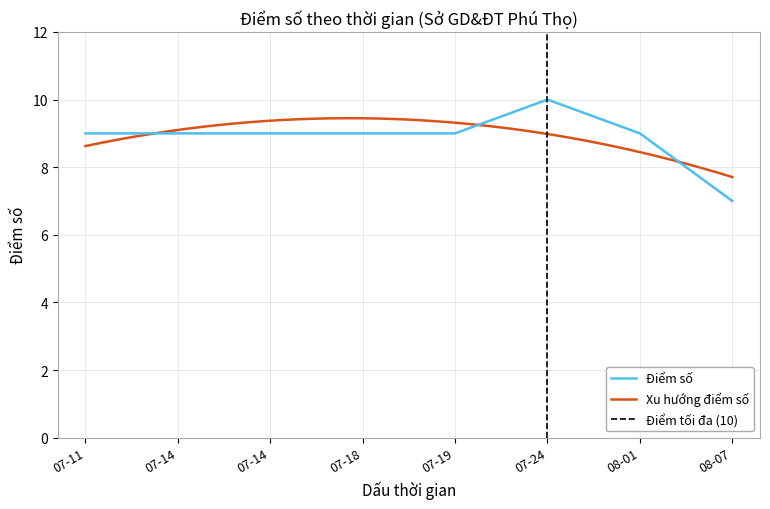

Rank the categories by value from lowest to highest.

08-07, 07-11, 07-14, 07-14, 07-18, 07-19, 08-01, 07-24